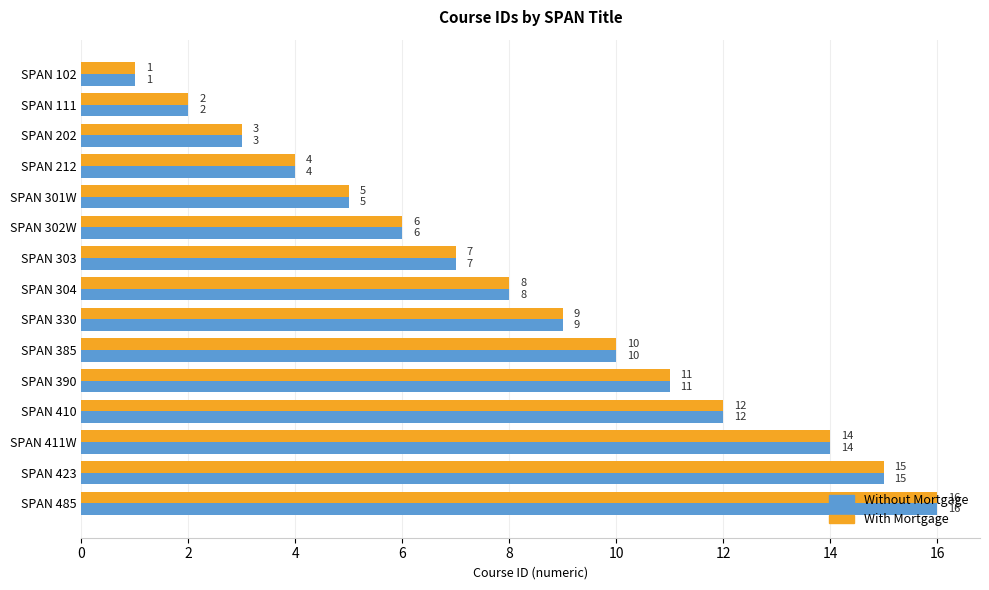

What are all the series names shown in the legend?

Without Mortgage, With Mortgage